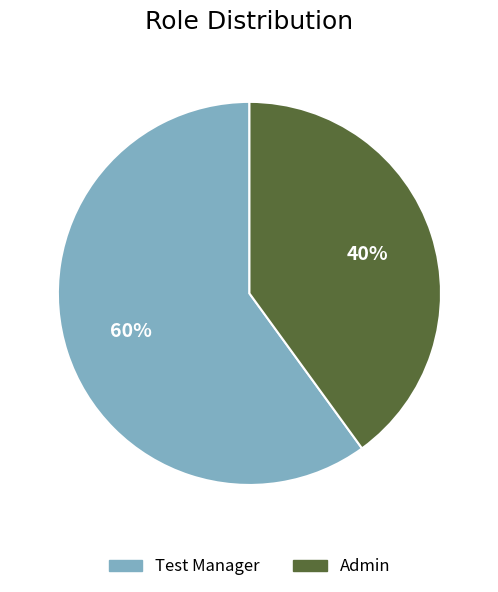

How many slices are in this pie chart?

2